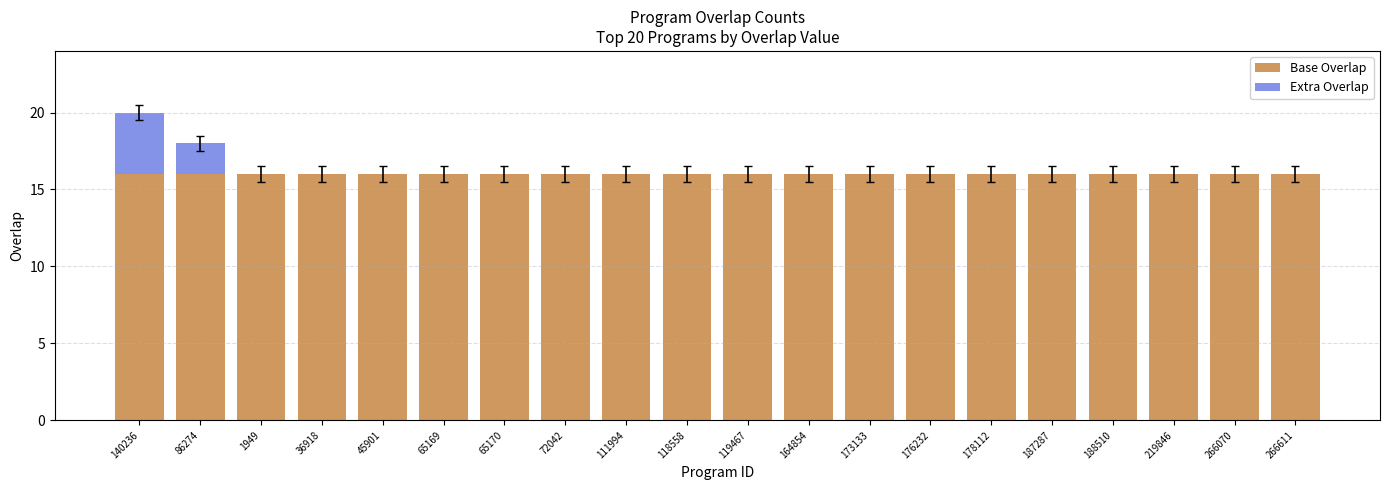

What is the total value across all series at 173133?

16